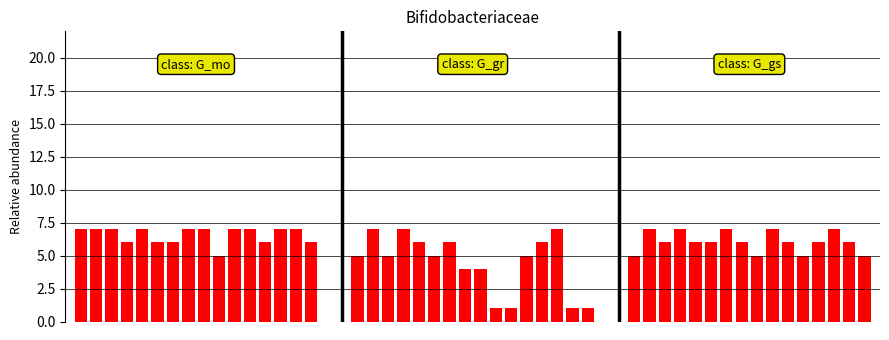

What is the value of the 29th bar from the left?

6